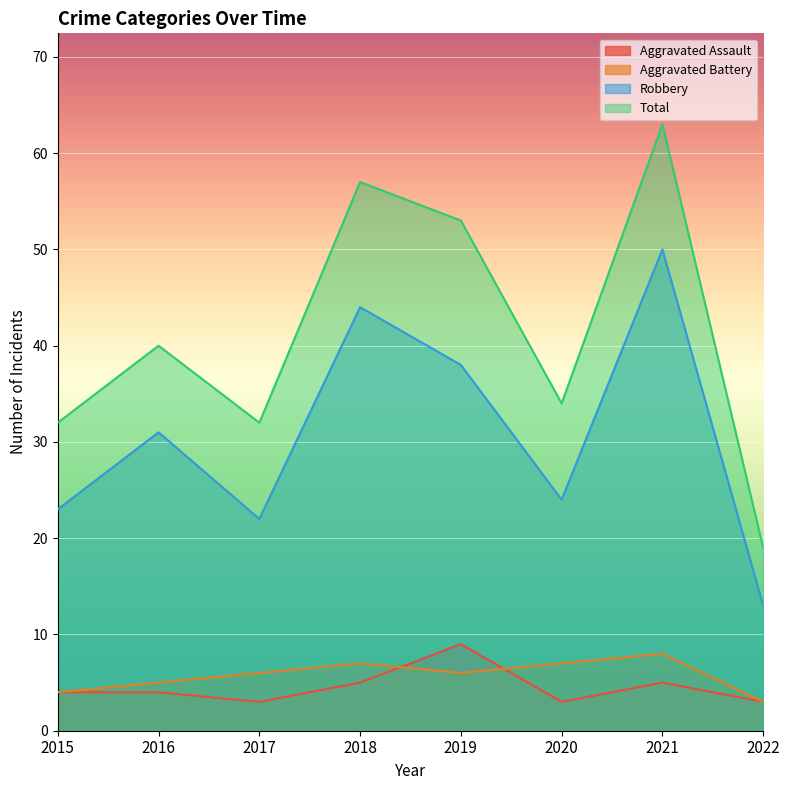

The value of Aggravated Battery at 2018 is 13. True or false?

False